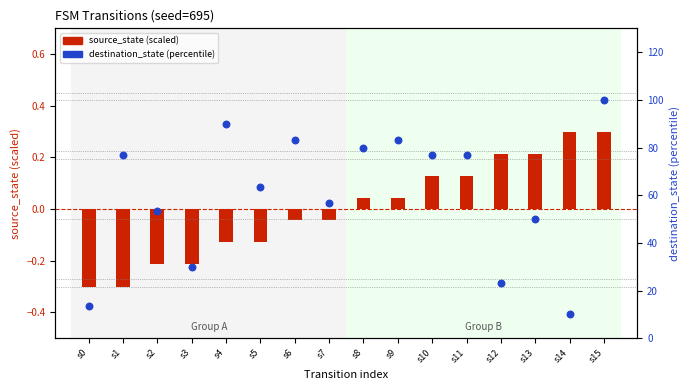

Is the value of destination_state (percentile) at s14 greater than the value of source_state (scaled) at s13?

Yes